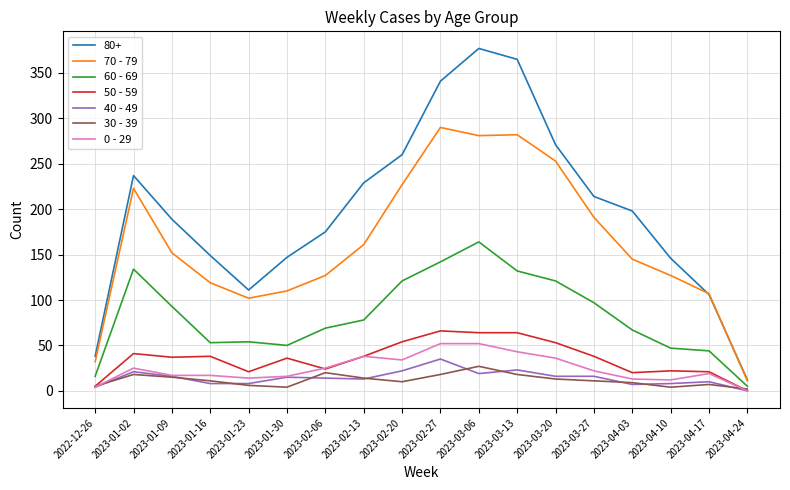

True or false: 30 - 39 and 80+ cross at least once.

False